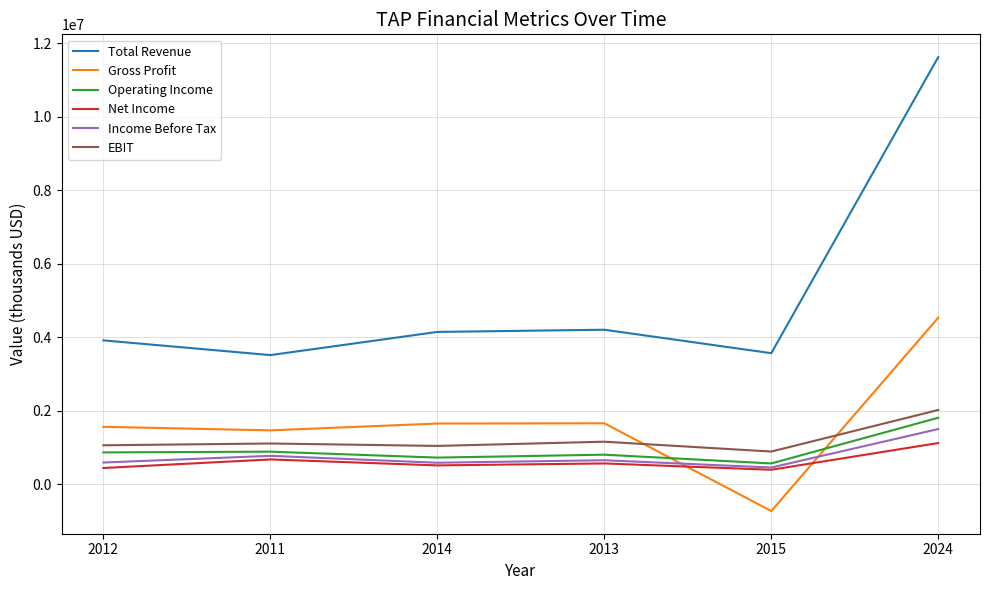

Is it true that Income Before Tax equals 654500 at 2013?

True